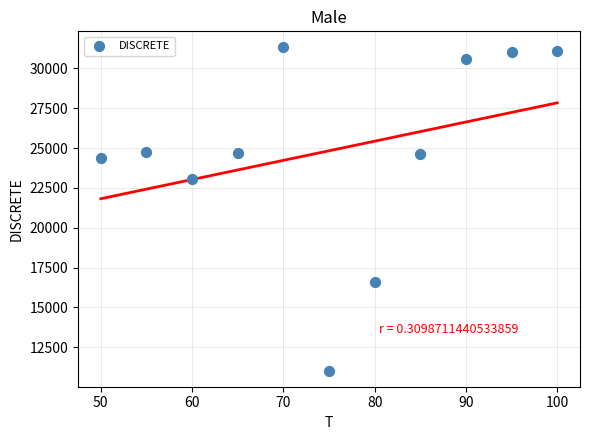

What Y value in the scatter plot is closest to 21173?

23032